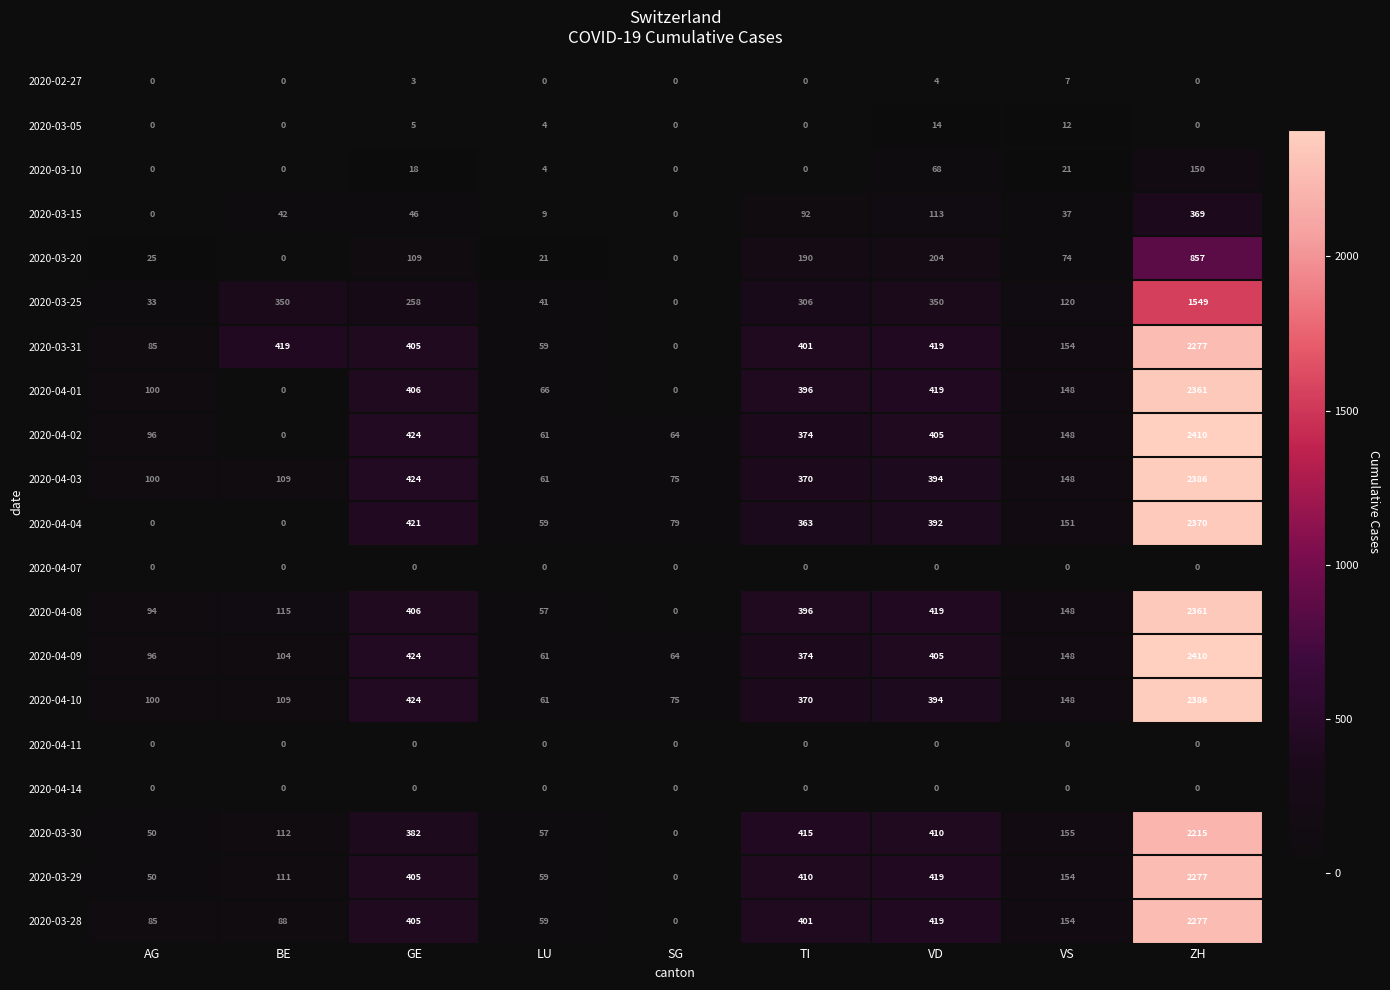

What is the difference between the highest and lowest values at AG?

100